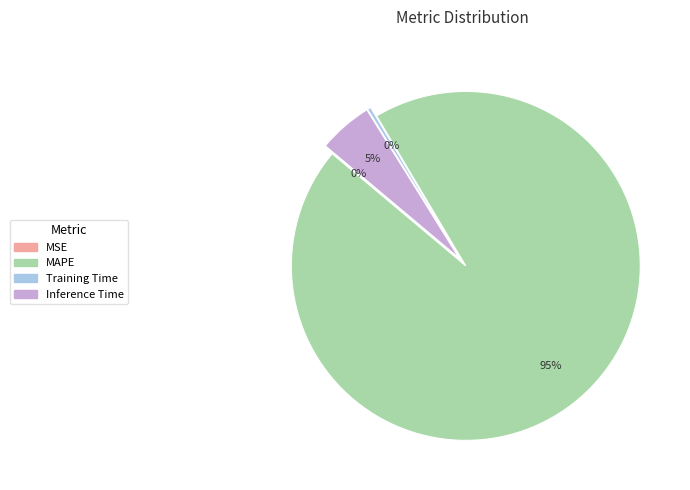

How many segments does this pie chart have?

4